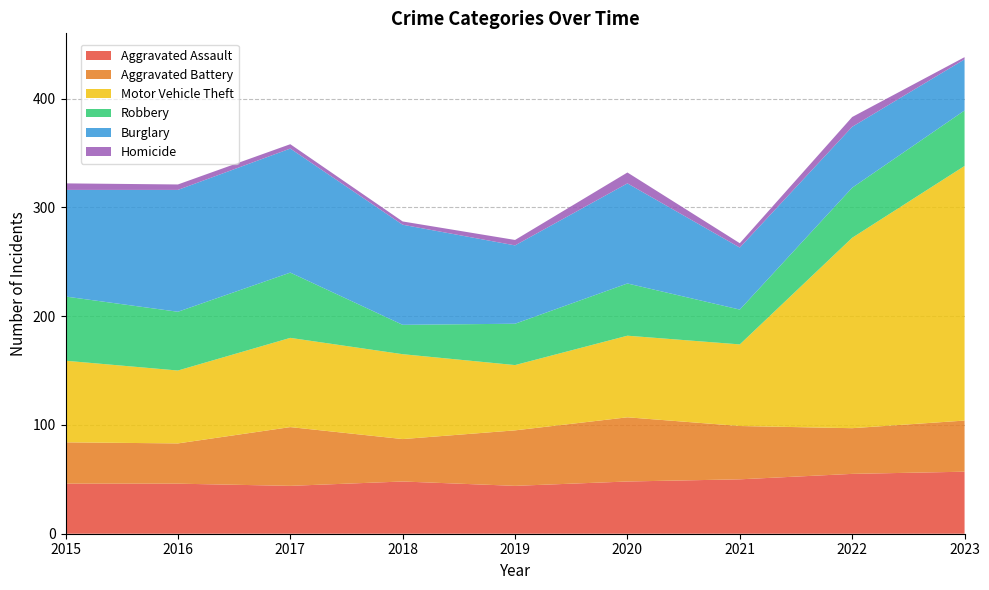

Reading right to left, transcribe all the data shown in this chart.

Aggravated Assault: 2023=57	2022=55	2021=50	2020=48	2019=44	2018=48	2017=44	2016=46	2015=46
Aggravated Battery: 2023=47	2022=42	2021=49	2020=59	2019=51	2018=39	2017=54	2016=37	2015=38
Motor Vehicle Theft: 2023=234	2022=175	2021=75	2020=75	2019=60	2018=78	2017=82	2016=67	2015=75
Robbery: 2023=51	2022=46	2021=32	2020=48	2019=38	2018=27	2017=60	2016=54	2015=59
Burglary: 2023=47	2022=56	2021=57	2020=92	2019=72	2018=92	2017=114	2016=112	2015=98
Homicide: 2023=2	2022=9	2021=4	2020=10	2019=5	2018=3	2017=4	2016=5	2015=6